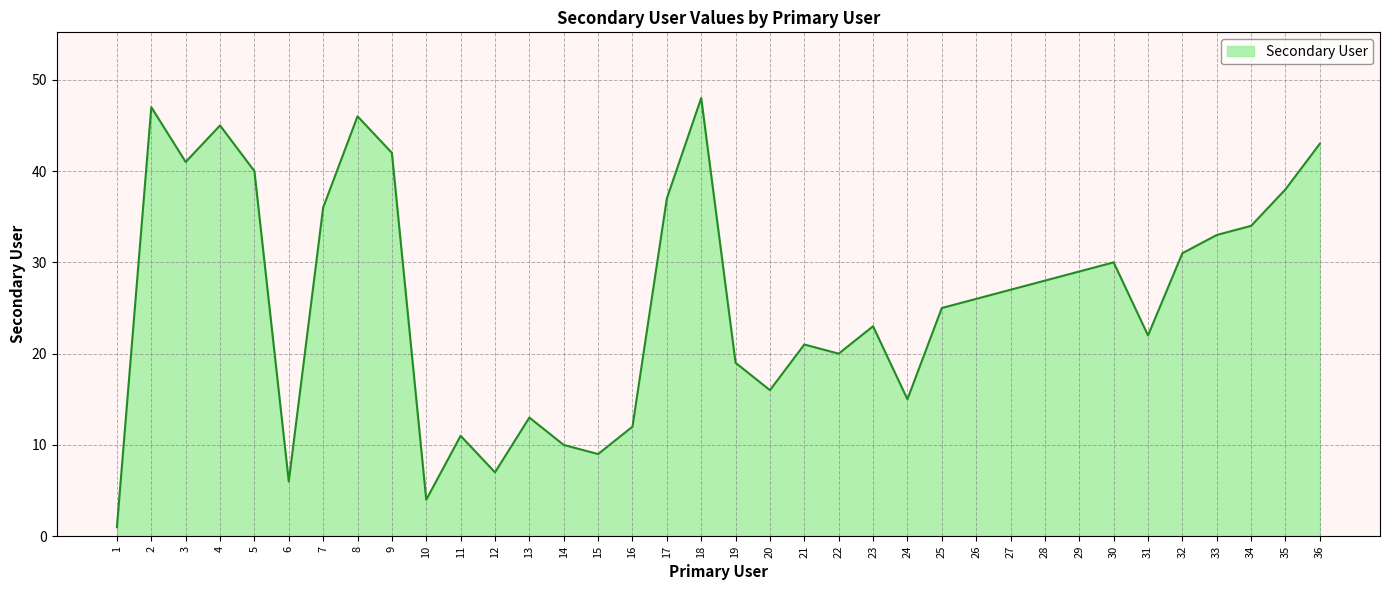

How many lines are shown in the chart?

1